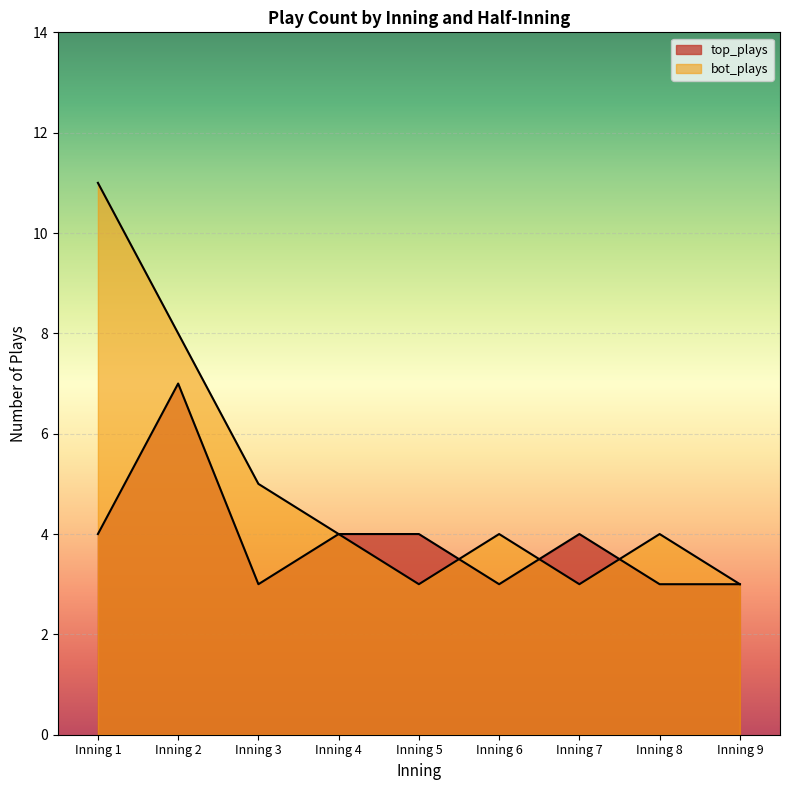

Does the chart display data point markers on the line(s)?

No